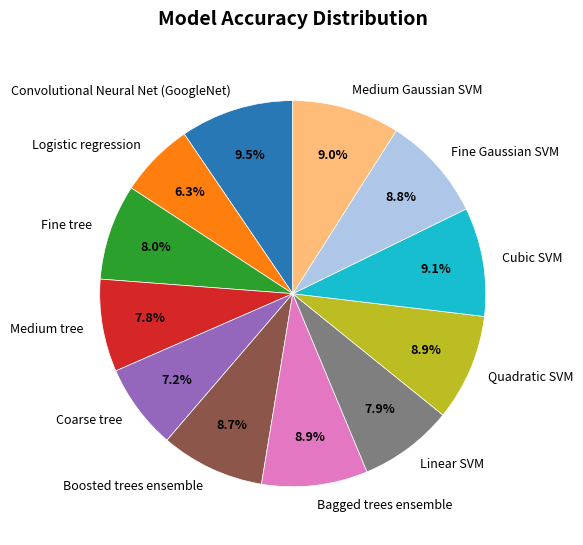

What percentage is NOT represented by Linear SVM?

92.1%